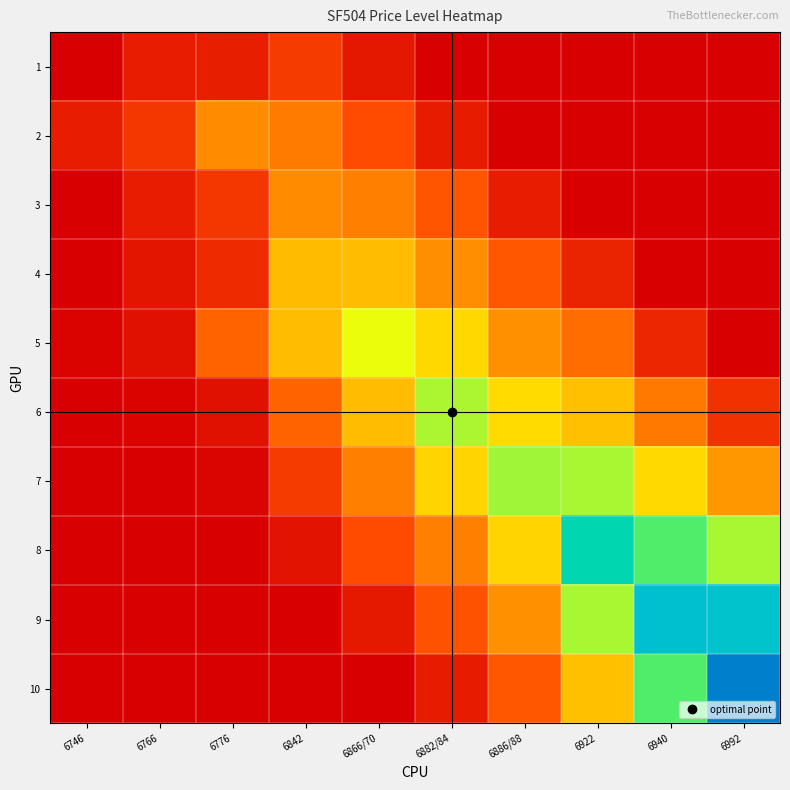

What is the total value across all series at 6940?

1.4